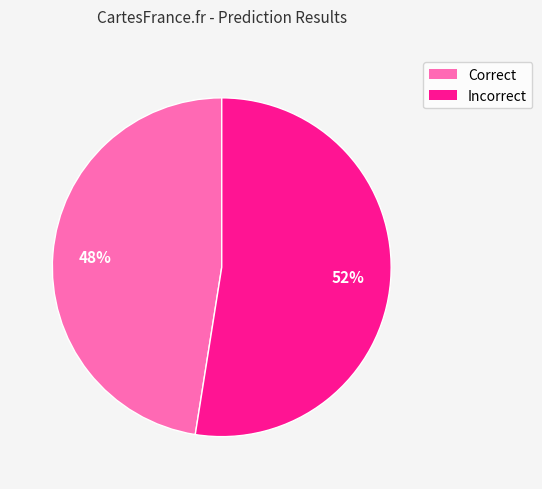

Is there any slice that represents more than half of the pie?

Yes